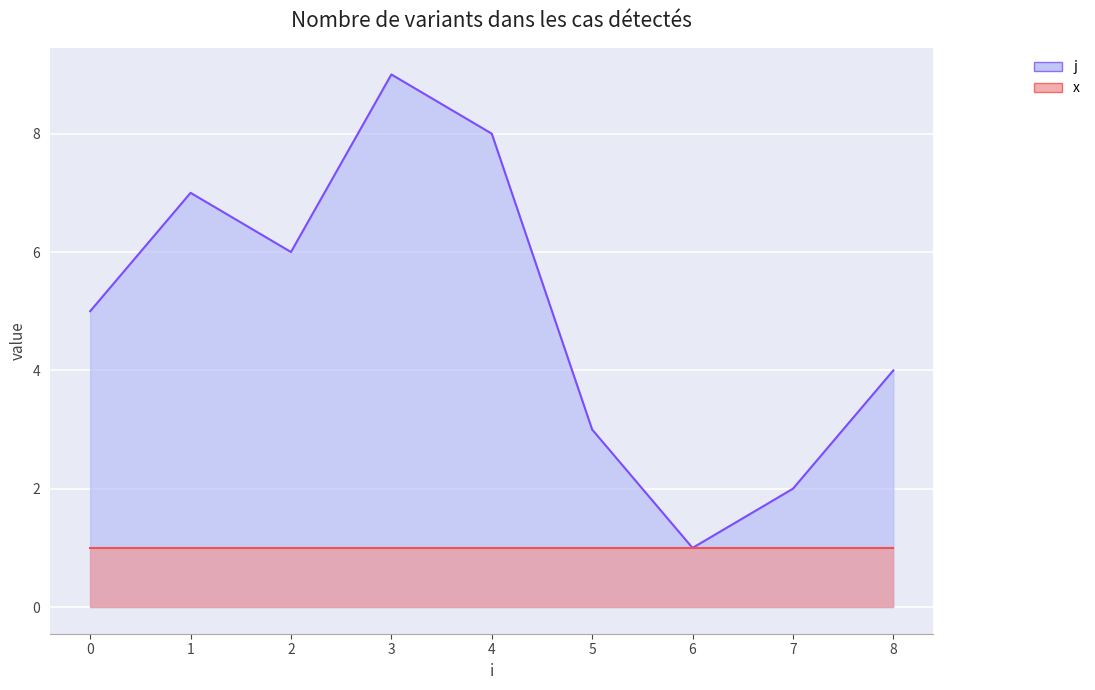

What is the average value?

5